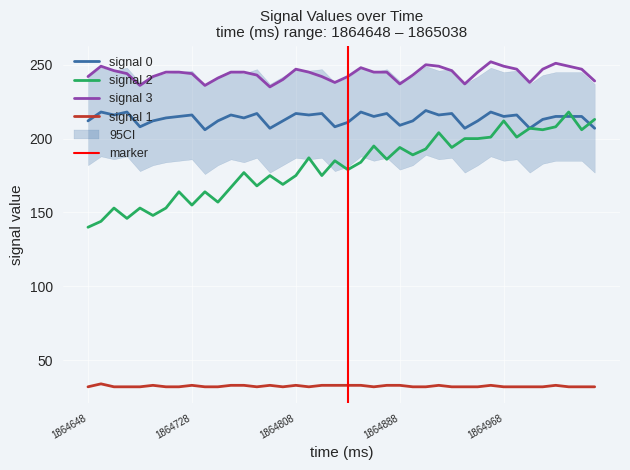

The value of signal 0 at 1864888 is 209. True or false?

True